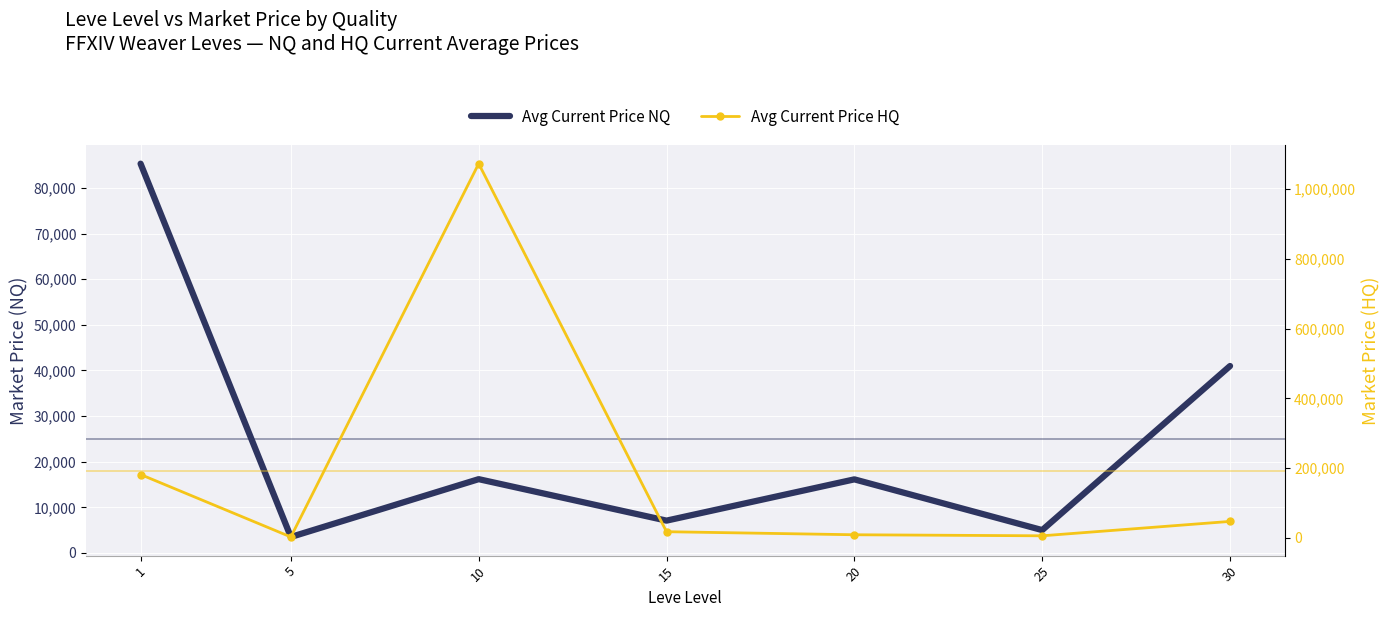

List the series in order of their peak value, lowest first.

Avg Current Price NQ, Avg Current Price HQ